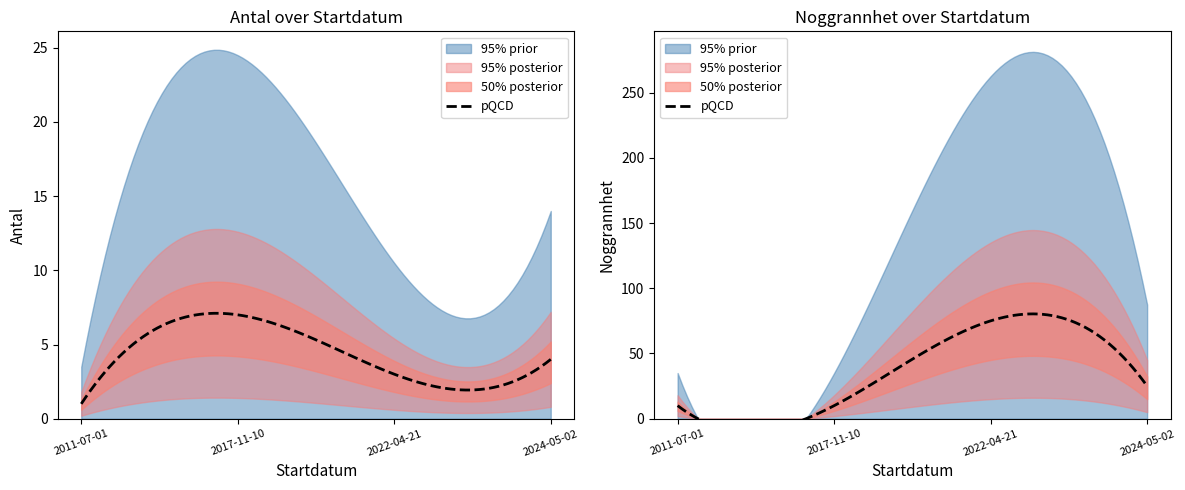

How many data points in Noggrannhet are less than 25?

2